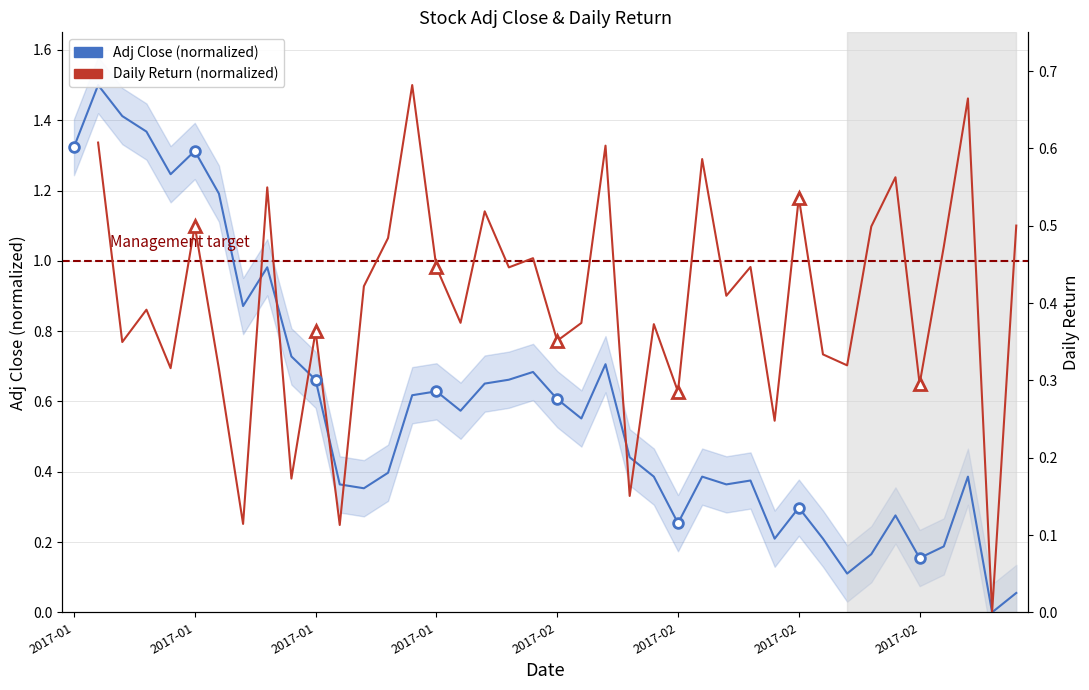

At which label does Daily Return (normalized) first exceed 0?

2017-01